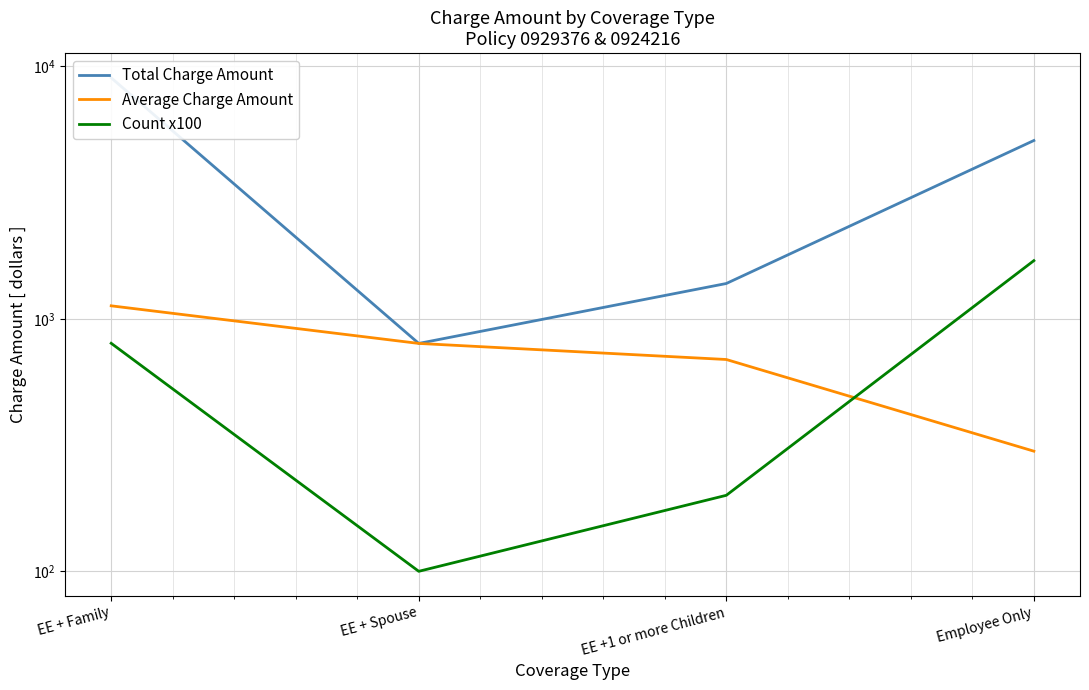

Does the chart display data point markers on the line(s)?

No